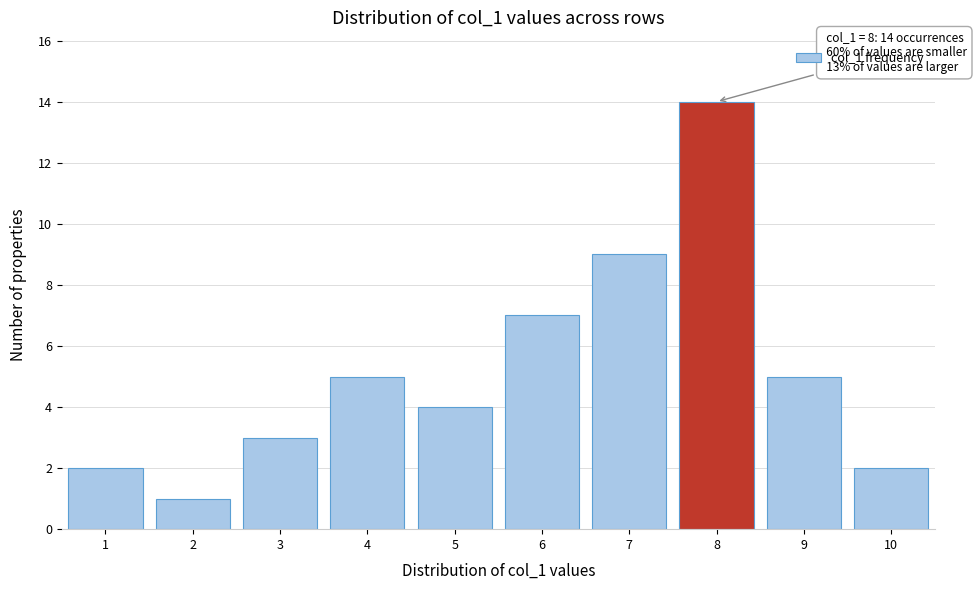

Over which range of the x-axis is the bar tallest?

7.5 to 8.5